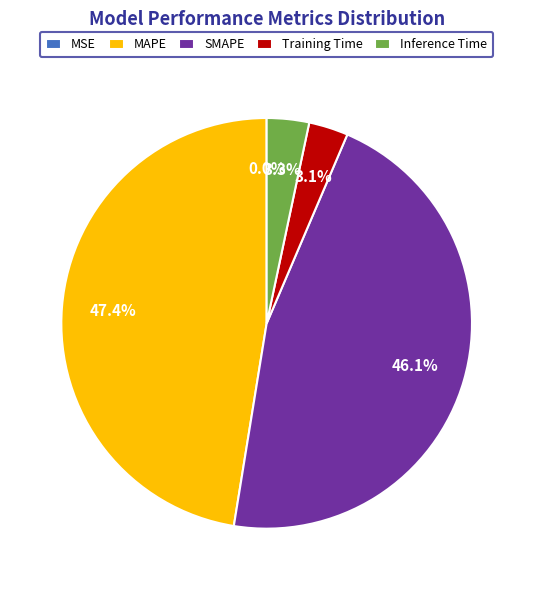

Between Training Time and MAPE, which is larger?

MAPE